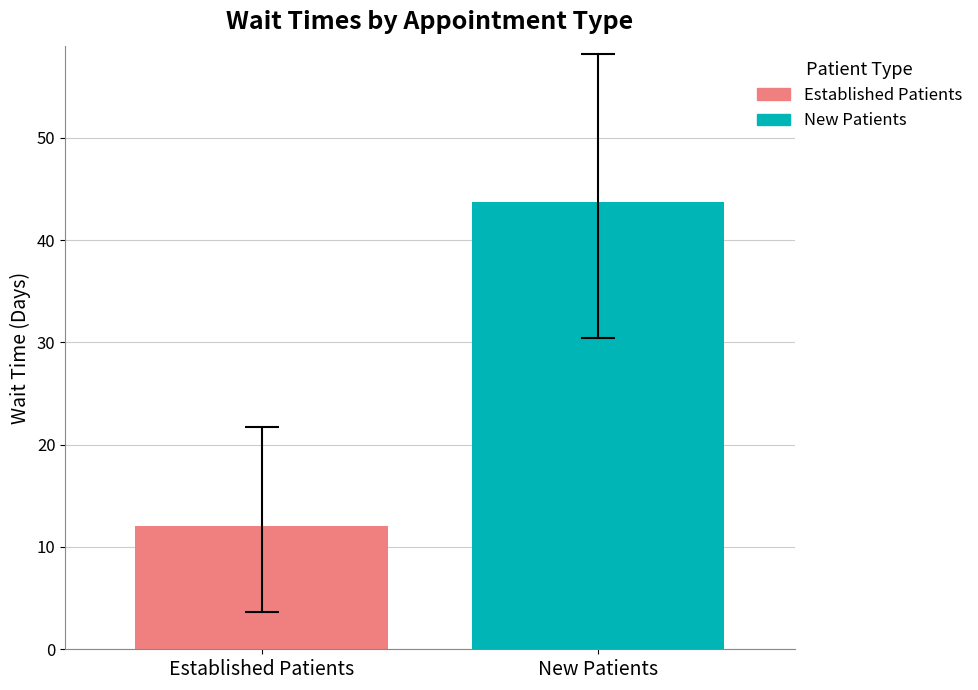

How many categories are shown in the chart?

1